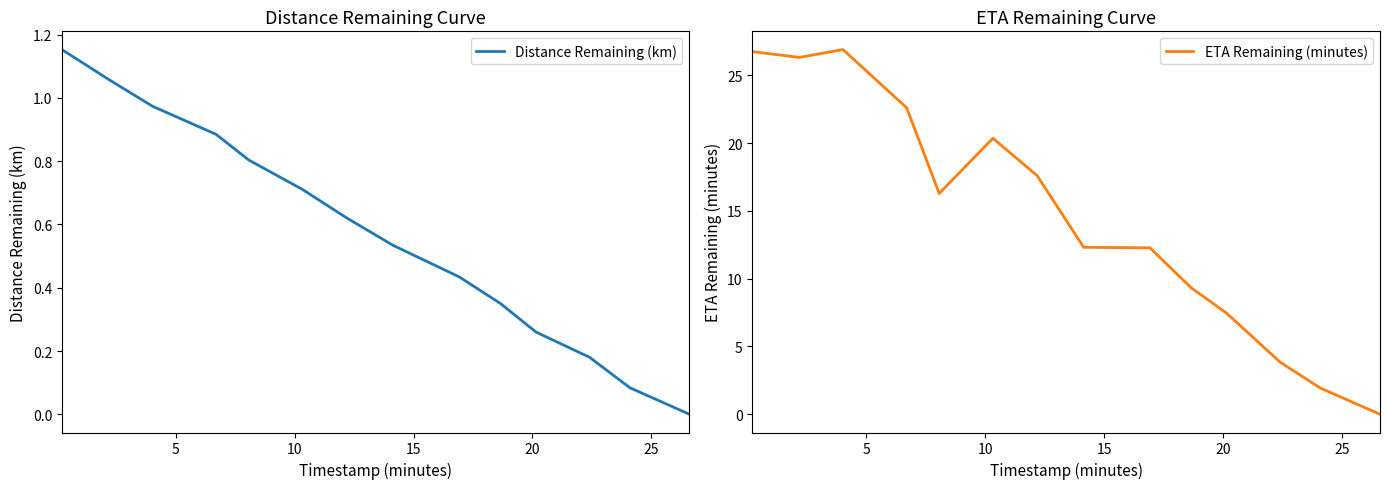

In ETA Remaining (minutes), how many points are higher than both neighbors (excluding endpoints)?

2